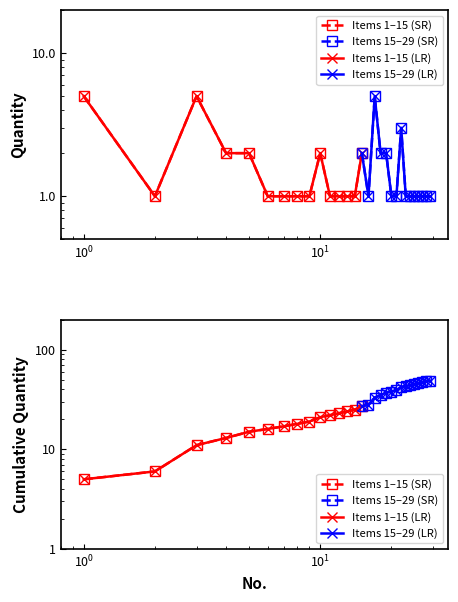

What is the maximum value for Items 15–29 (SR)?

49